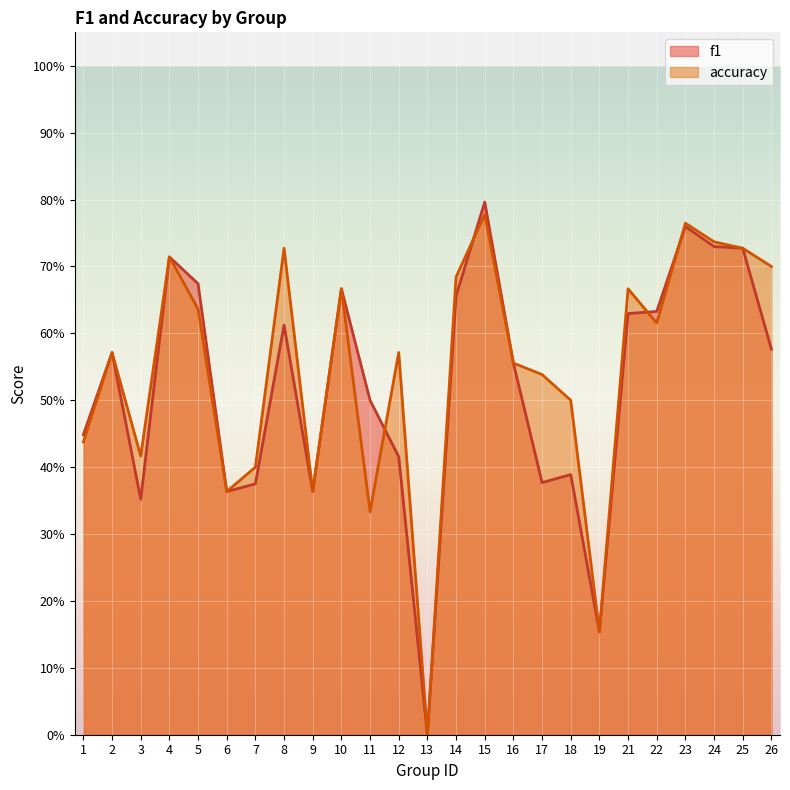

Rank the series at 18 from highest to lowest value.

accuracy, f1